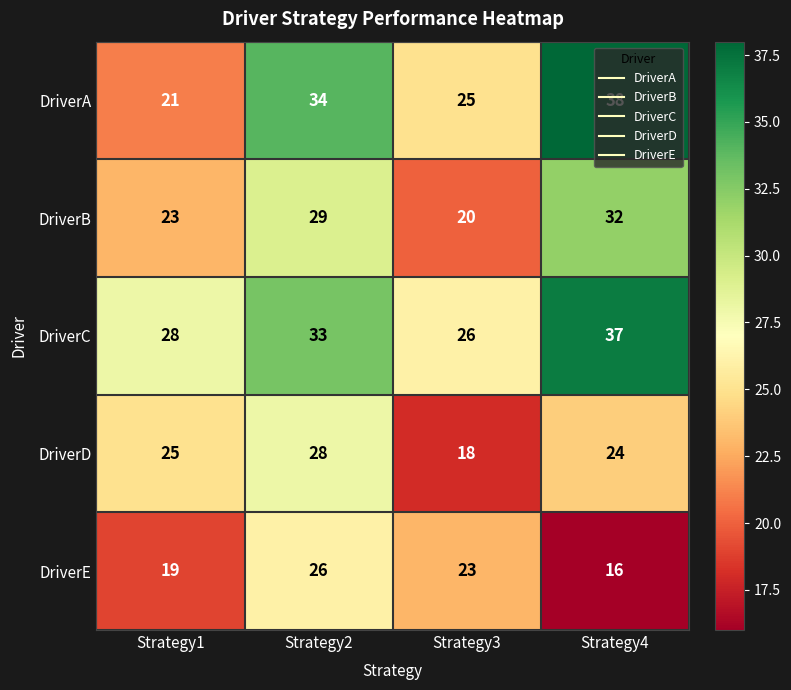

Which series has the largest total across all categories?

DriverC